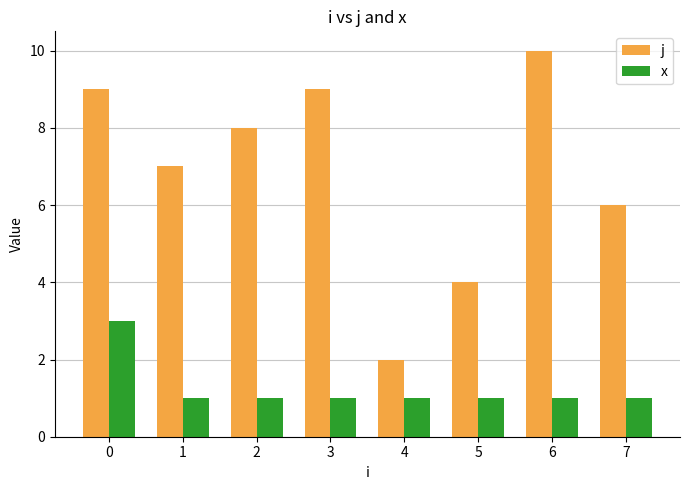

What is the maximum value for j?

10